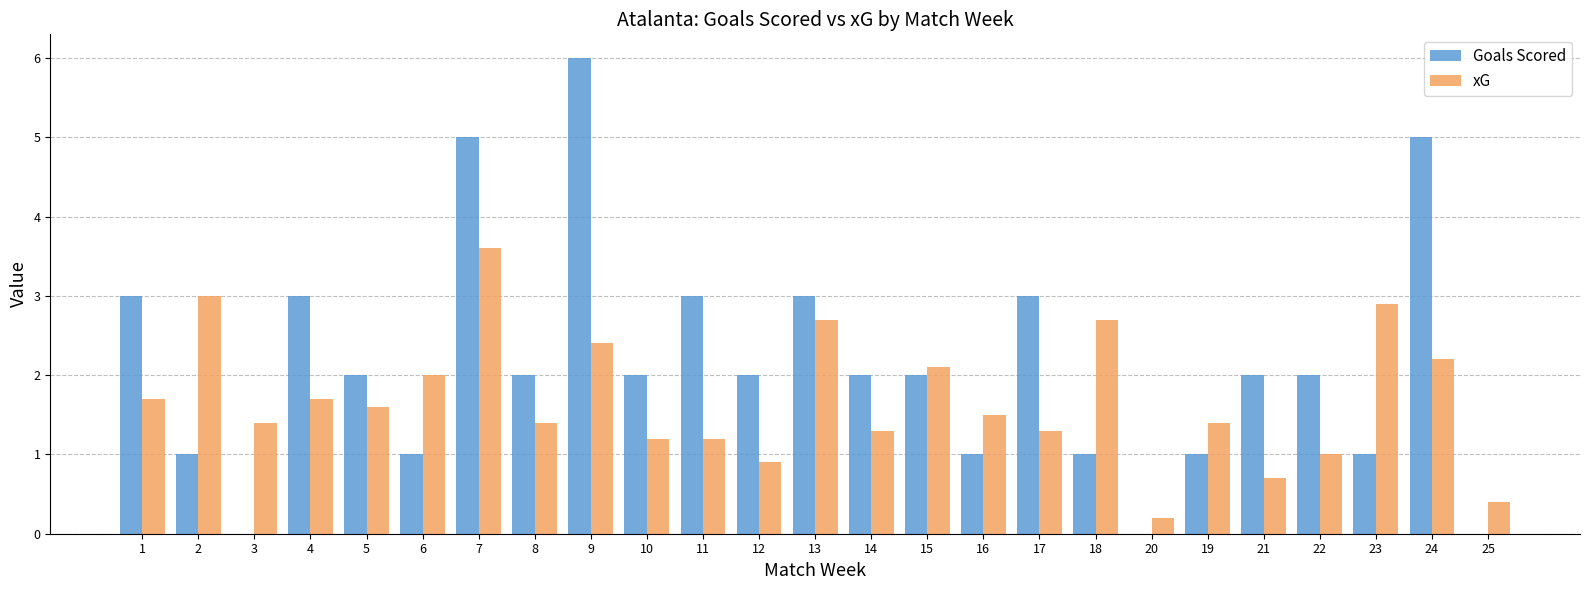

What is the sum of the xG values at 13 and 14?

4.0